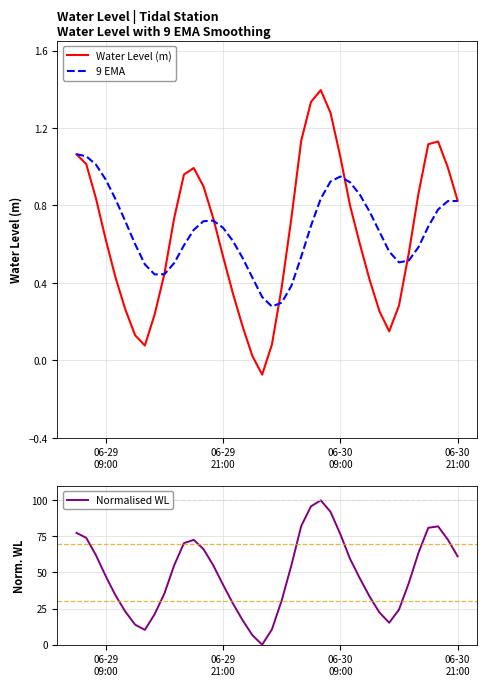

True or false: Normalised WL has more than 1 interior local peaks.

True